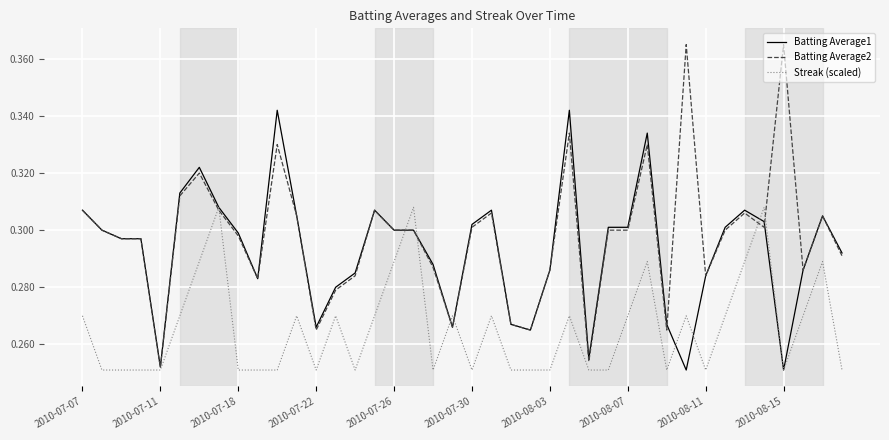

Which series has the largest range (max minus min)?

Batting Average2